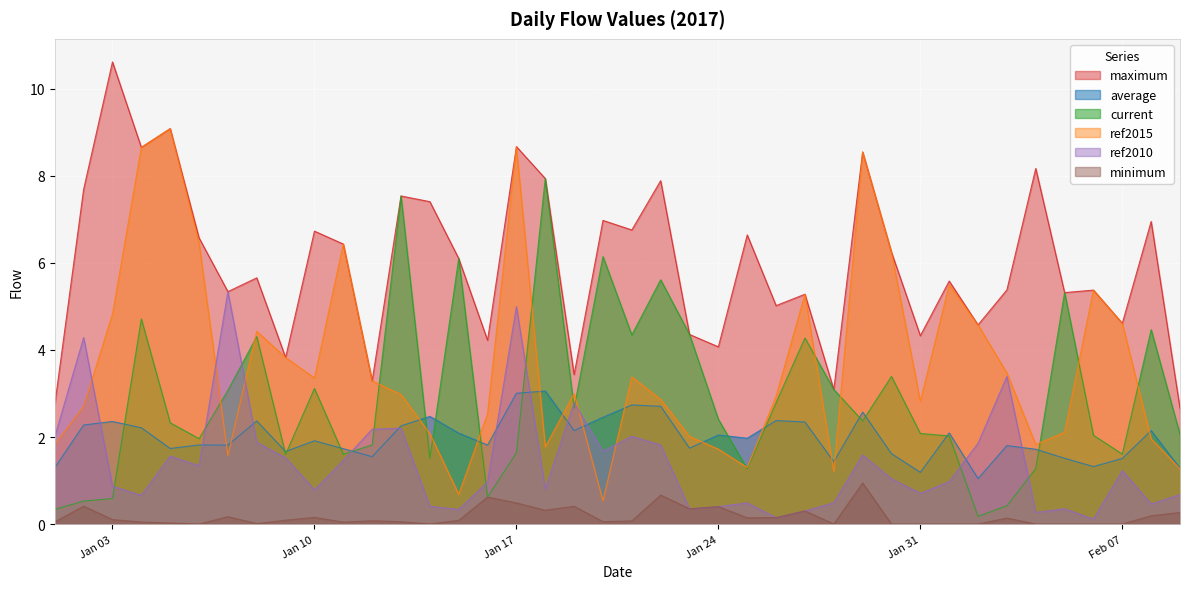

Where is minimum nearest to the value 0?

2017-01-28